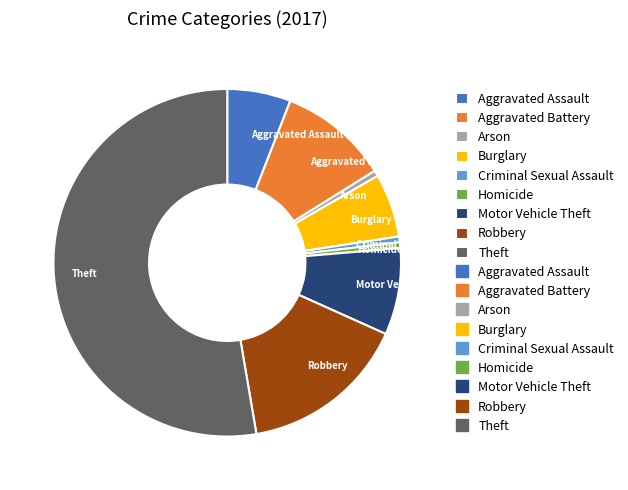

Is it true that Homicide is 11% of the pie?

False